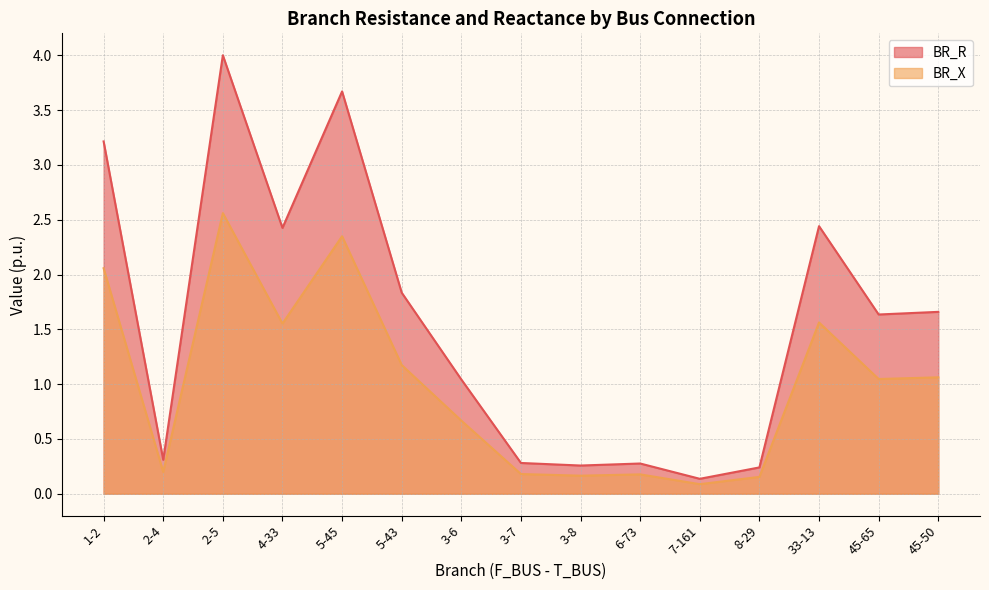

How many values in the BR_R series exceed 1?

9